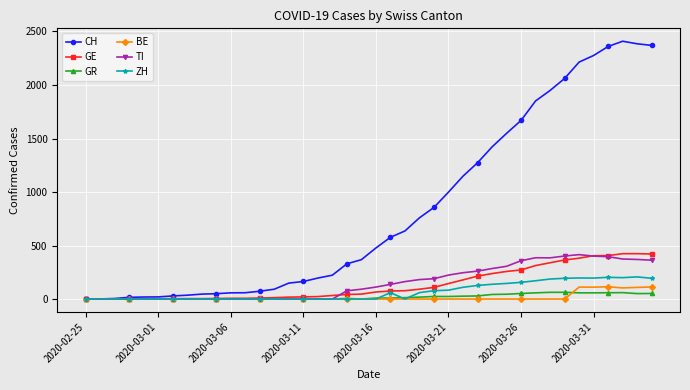

Which series has the largest total across all categories?

CH